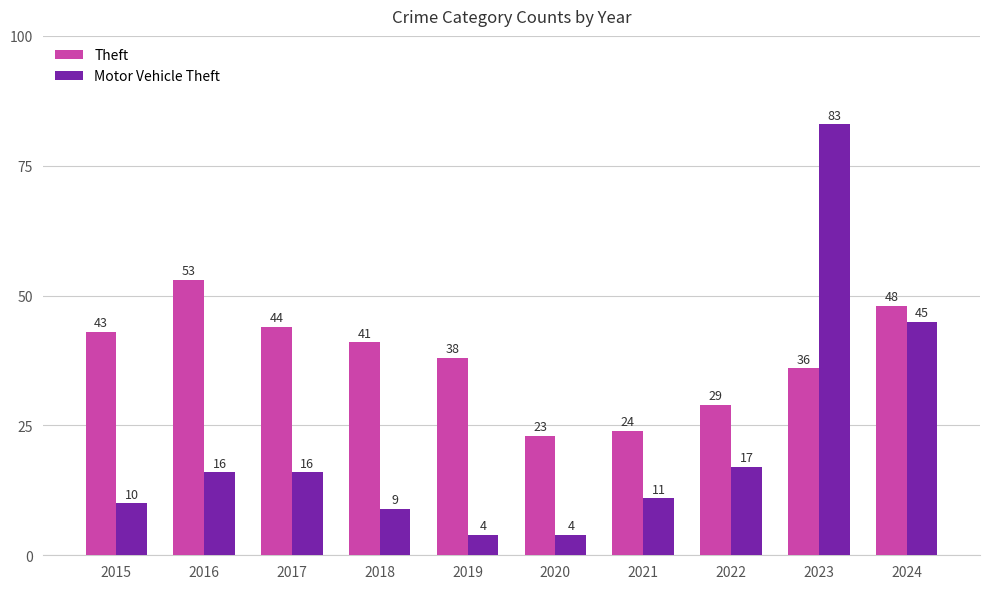

How many series are shown in this chart?

2